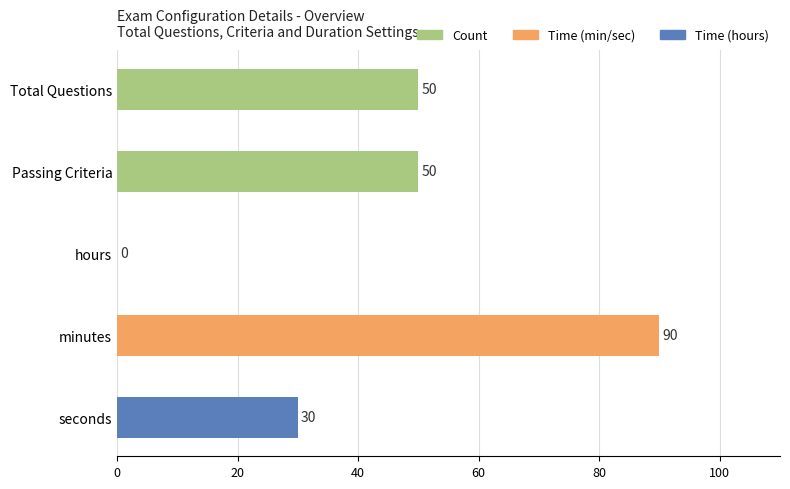

Between Total Questions and seconds, which is larger?

Total Questions